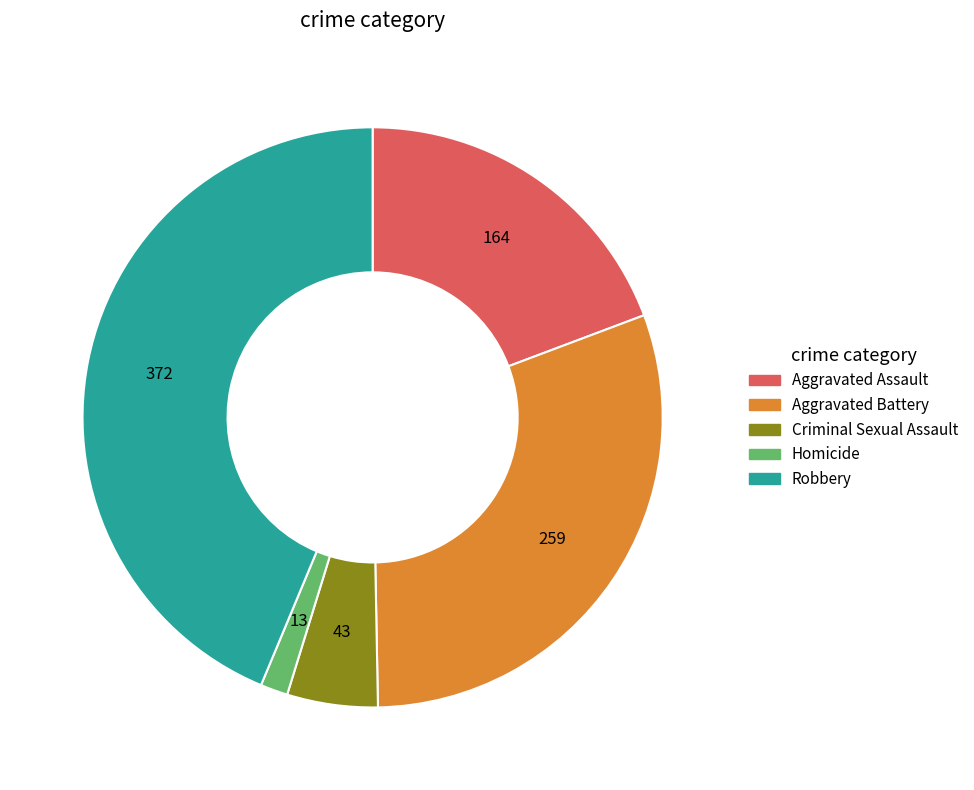

Is the sum of Criminal Sexual Assault and Aggravated Assault greater than half?

No